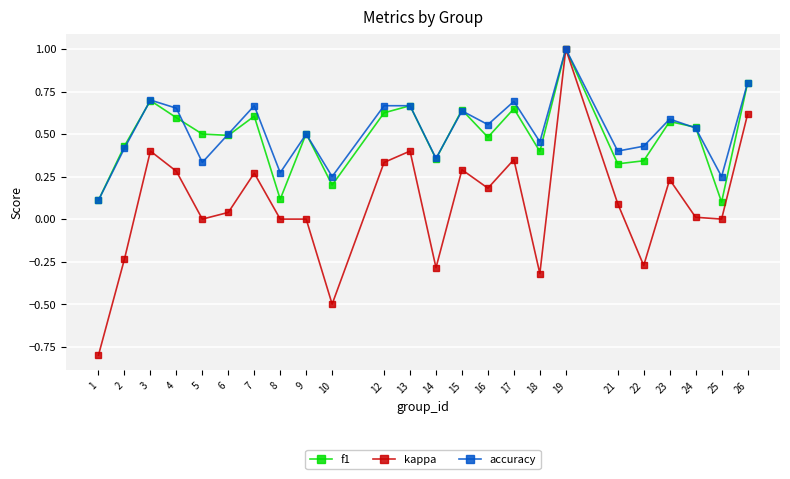

Which series has the widest spread of values?

kappa